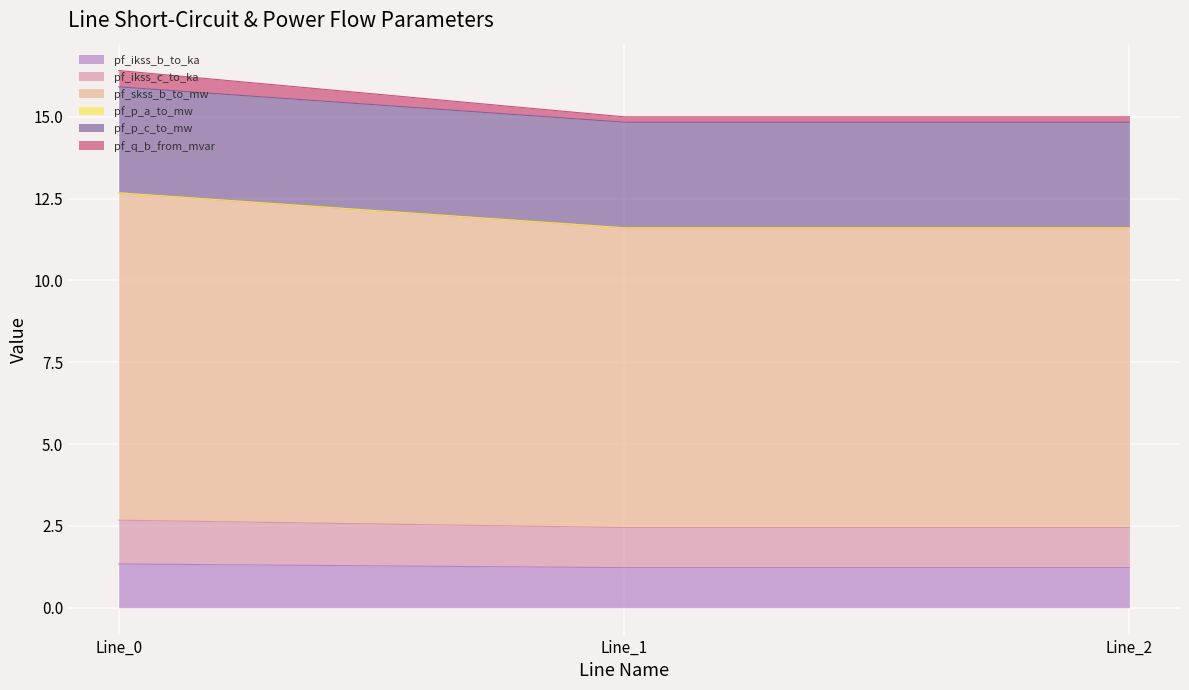

Between Line_1 and Line_2, which series saw the biggest shift?

pf_q_b_from_mvar